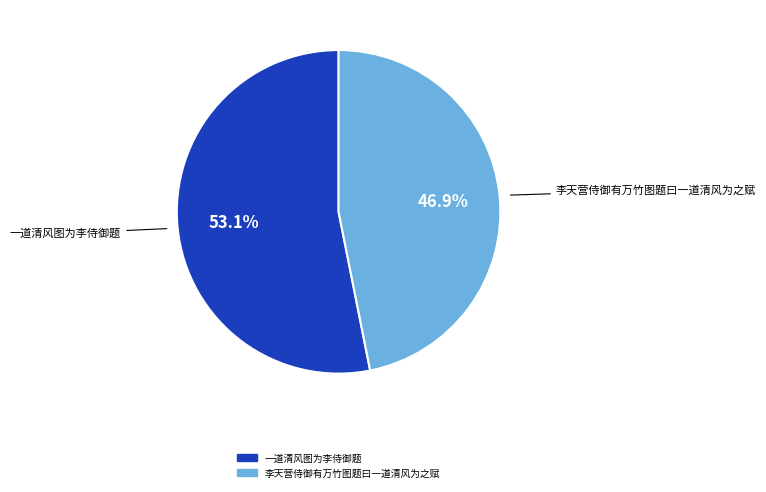

To the nearest percent, what is the average slice percentage?

50%